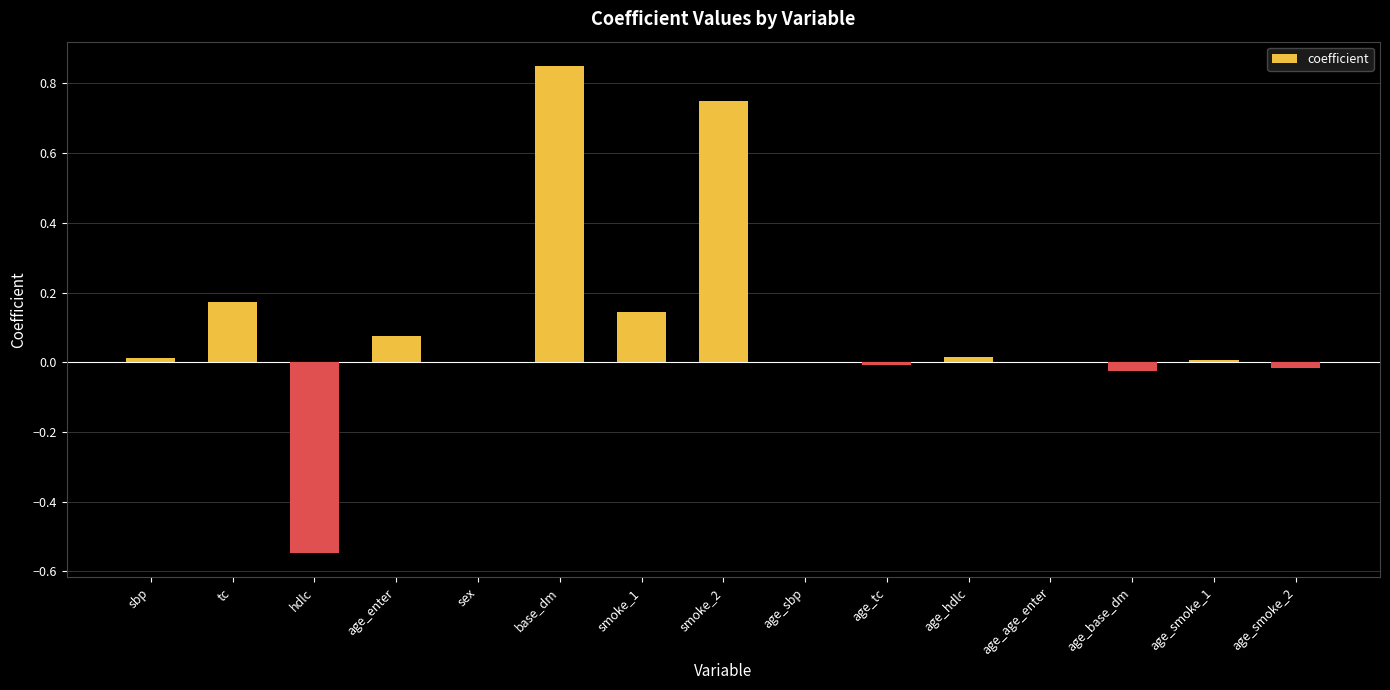

Is it true that the value at sex is 0.0?

True